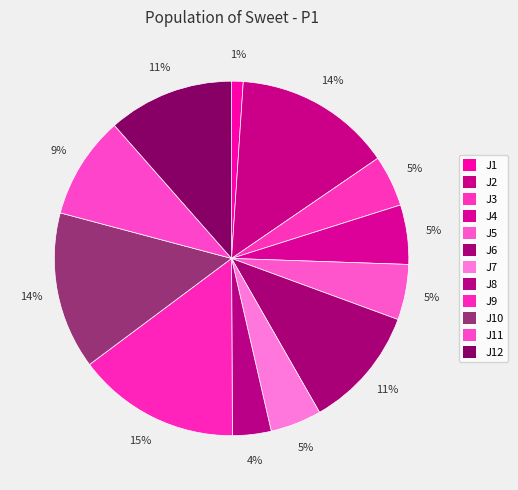

How many segments does this pie chart have?

12